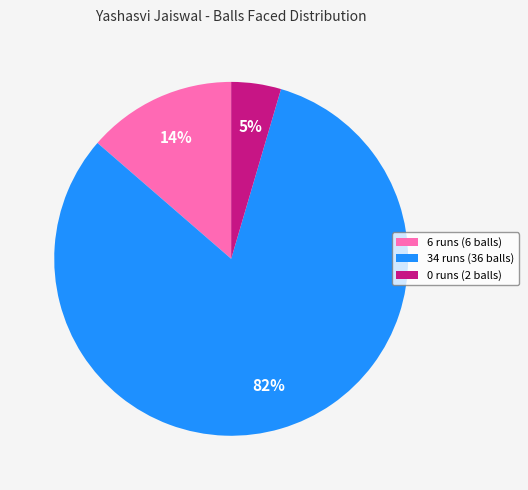

To the nearest percent, what is the average slice percentage?

33%